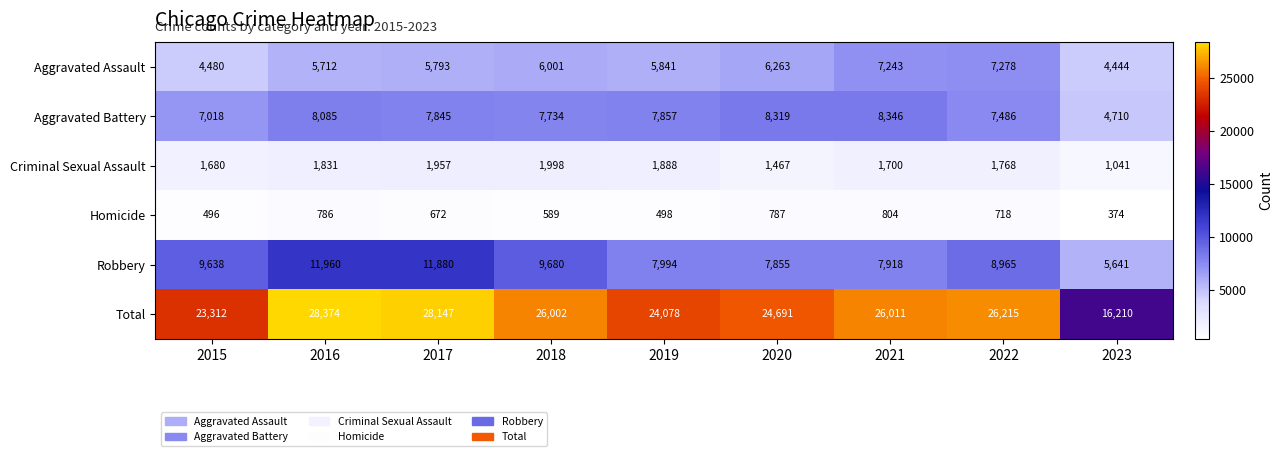

At how many categories does at least one series exceed 8558?

9